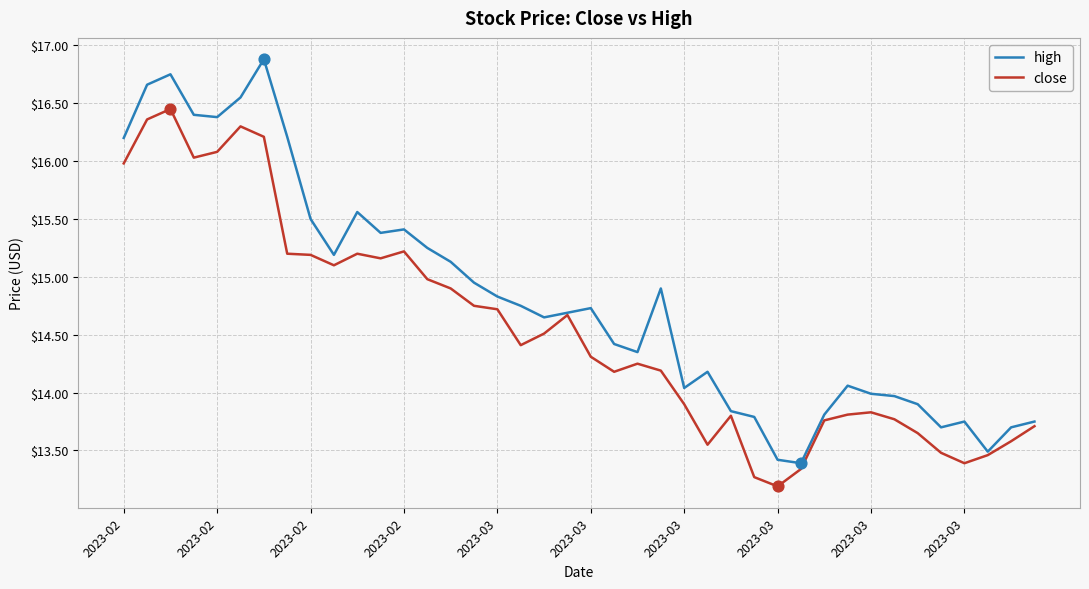

What are all the series names shown in the legend?

high, close